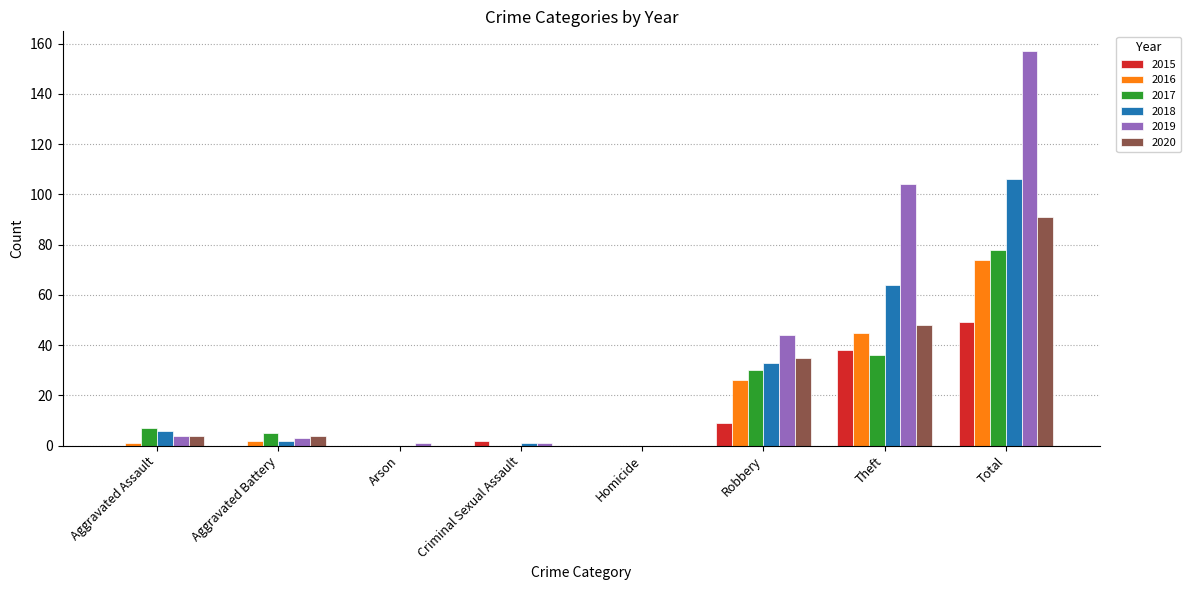

How many categories are shown in the chart?

8